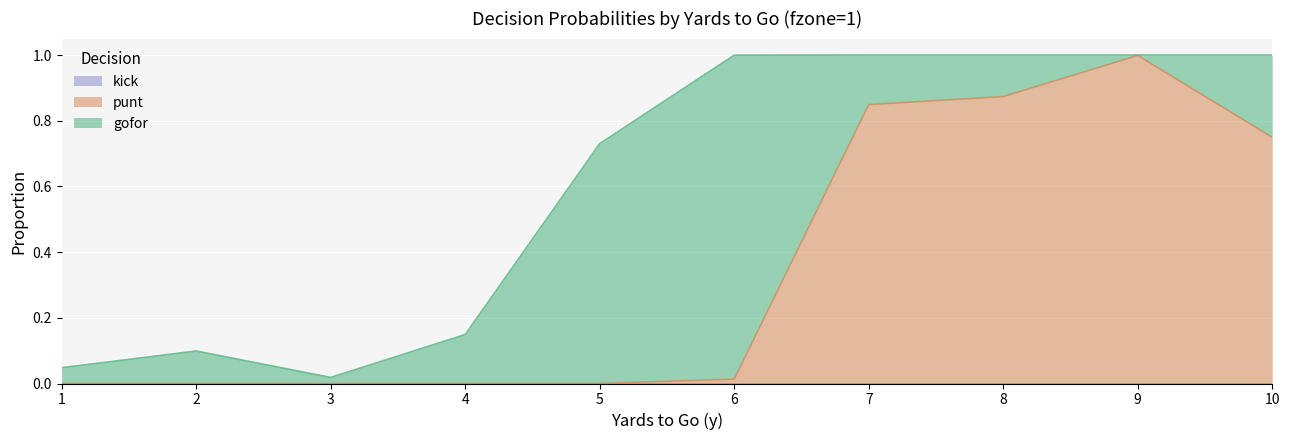

In gofor, how many points are lower than both neighbors (excluding endpoints)?

2